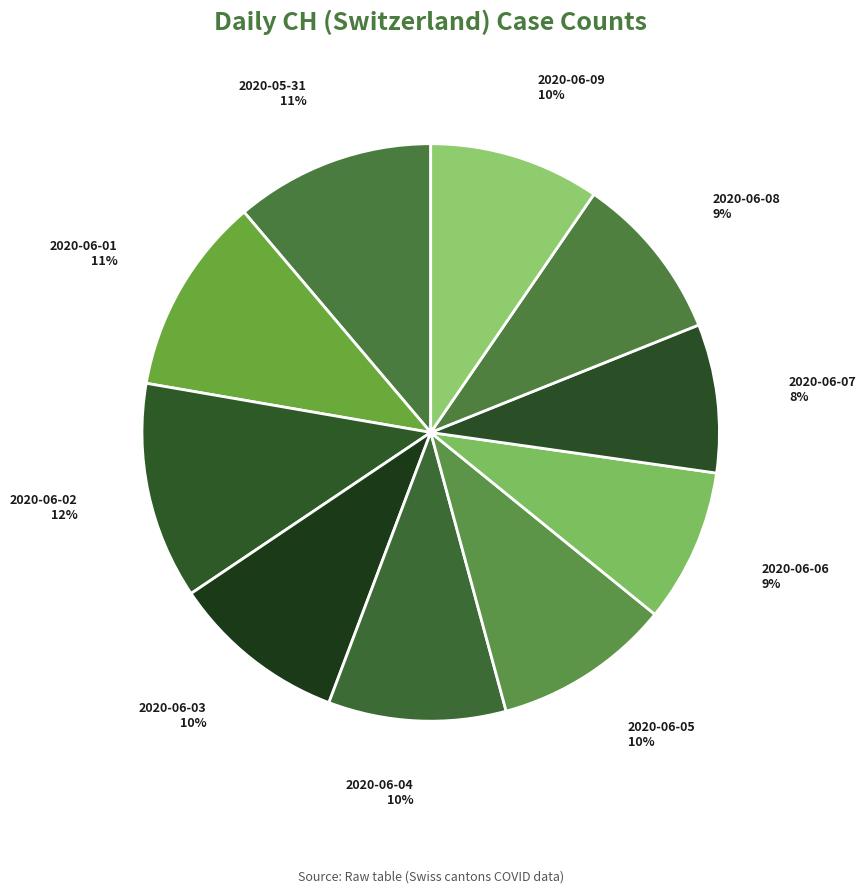

Is the sum of 2020-06-03 and 2020-05-31 greater than half?

No